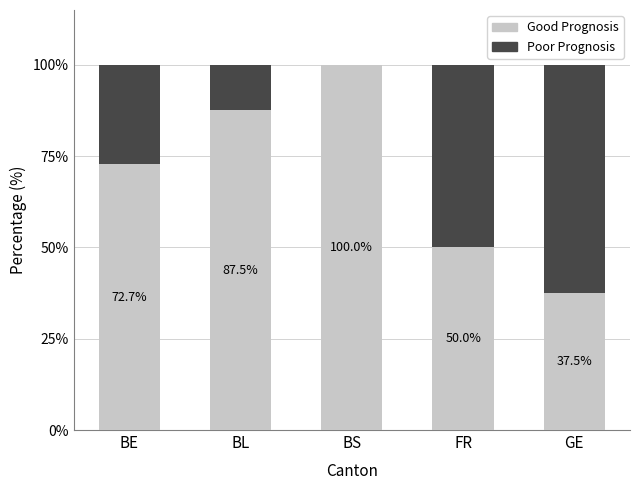

Which category has the highest value in the Good Prognosis series?

BS